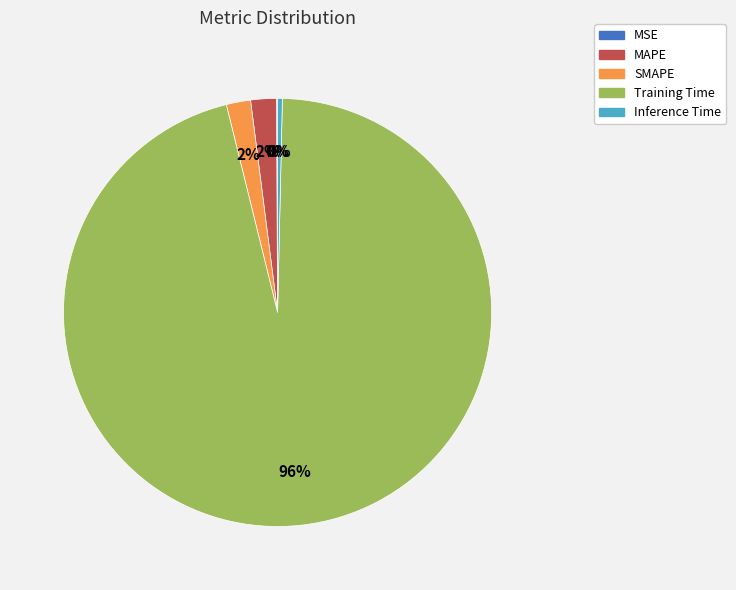

Which has a higher value, Inference Time or Training Time?

Training Time